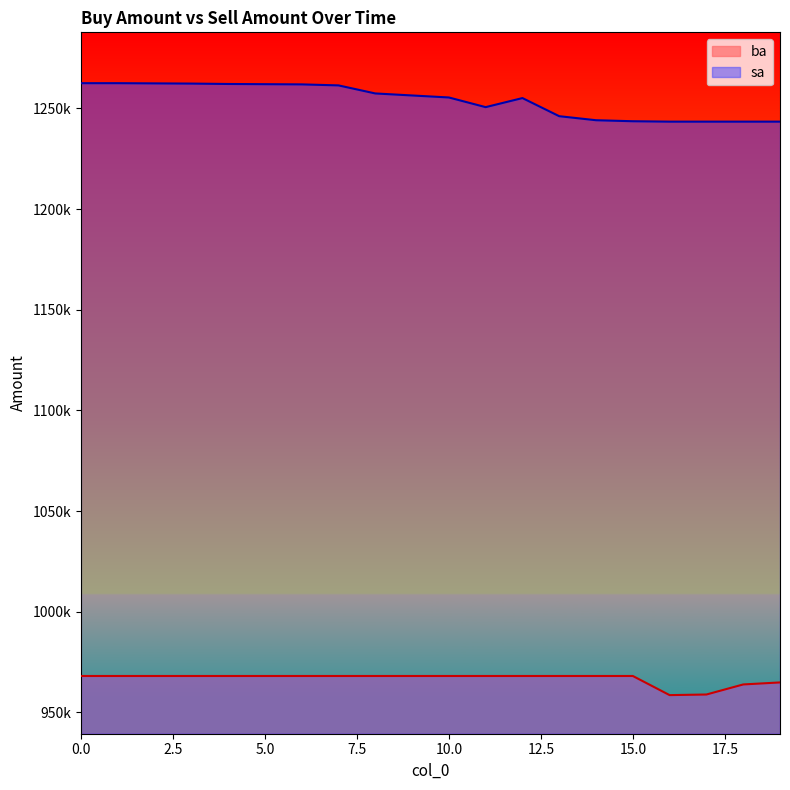

What is the difference between the highest and lowest values at 13?

278000